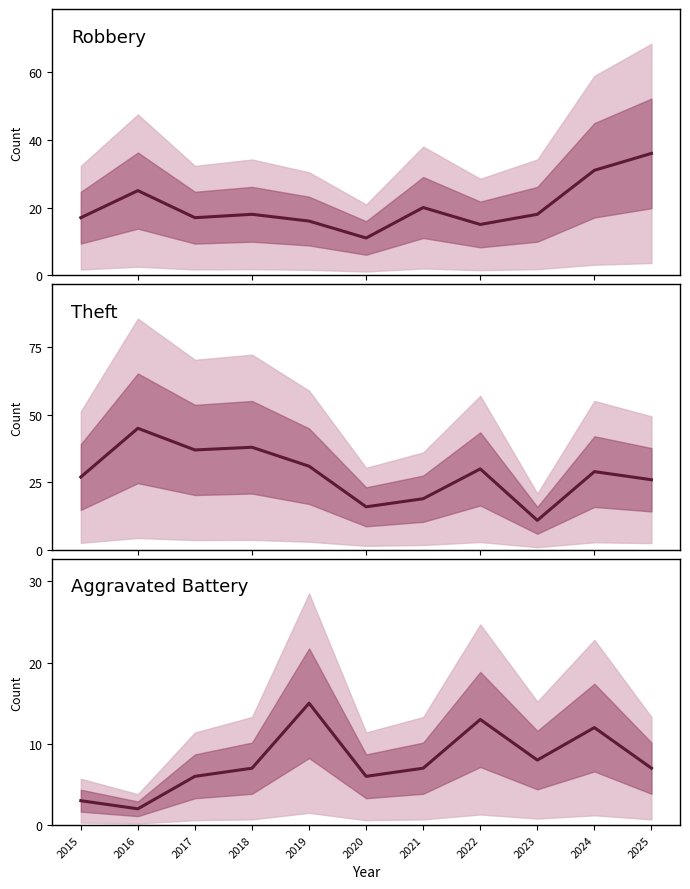

List the series in order of their overall mean, lowest first.

Aggravated Battery, Robbery, Theft